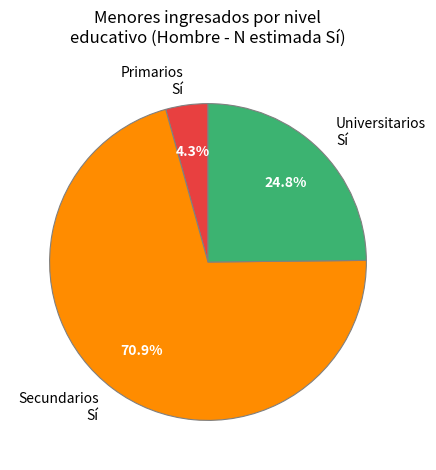

Between Primarios Sí and Universitarios Sí, which is larger?

Universitarios Sí